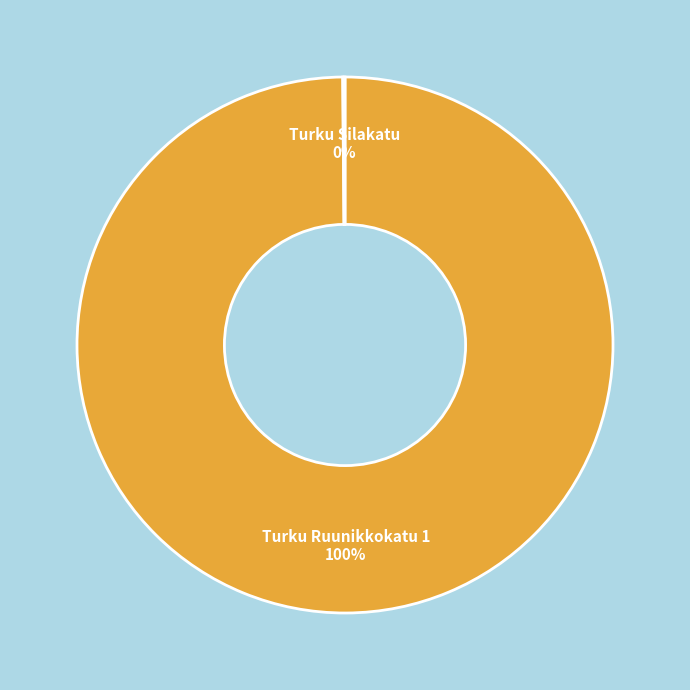

To the nearest percent, what percentage of the pie is Turku Ruunikkokatu 1?

100%